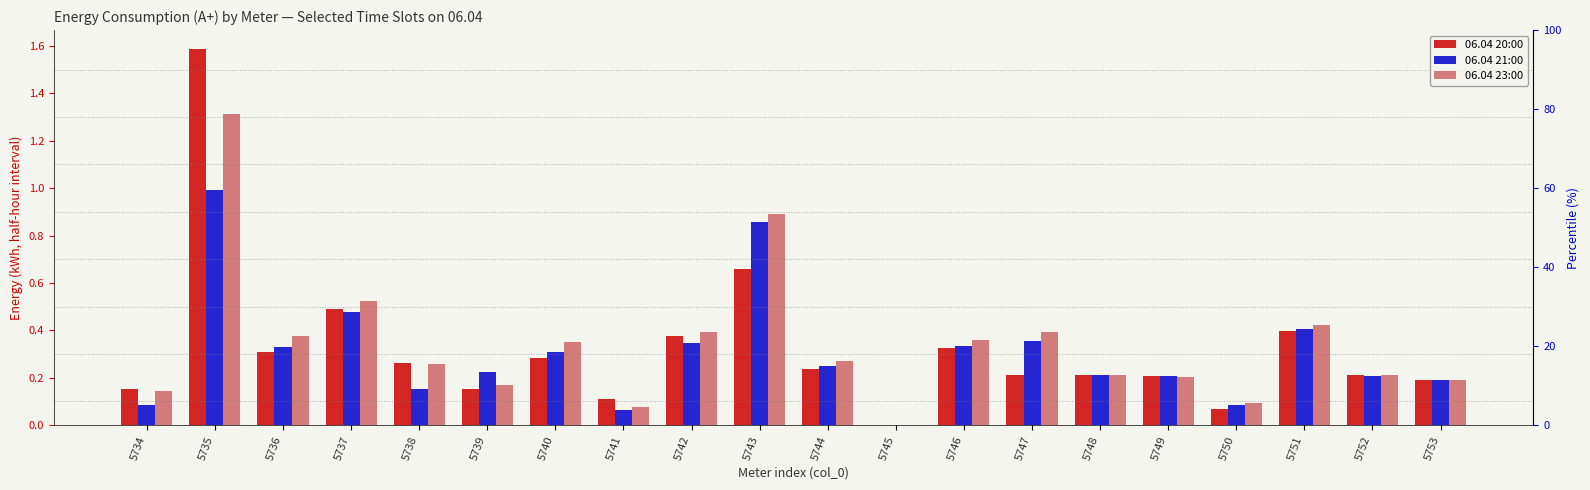

What is the sum of all 06.04 23:00 values?

6.9